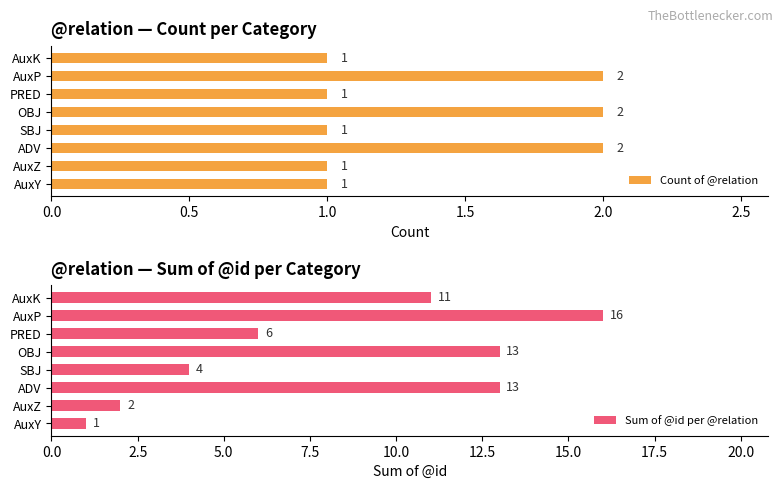

True or false: Count of @relation has a value of 2 at OBJ.

True